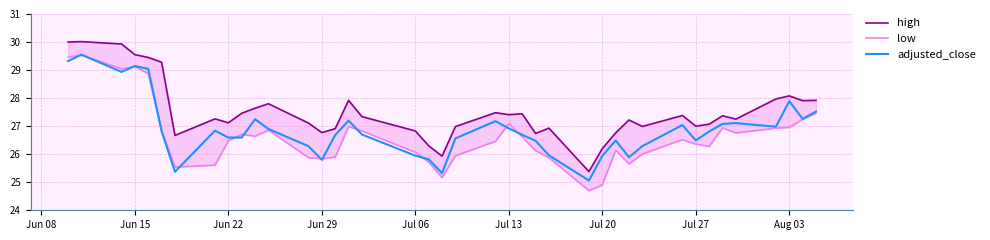

What is the minimum value for adjusted_close?

25.1